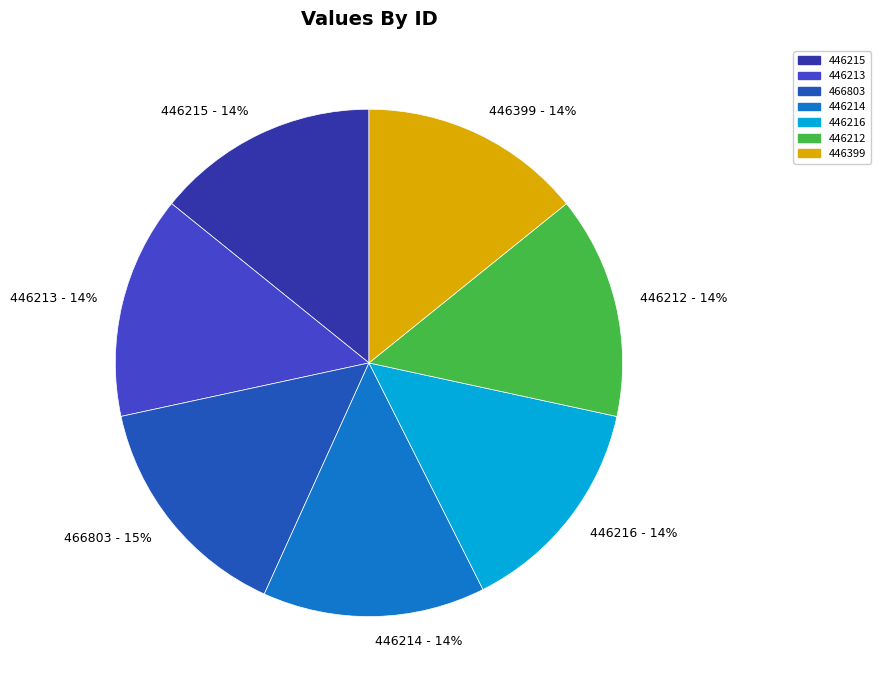

Is it true that 466803 is 26% of the pie?

False